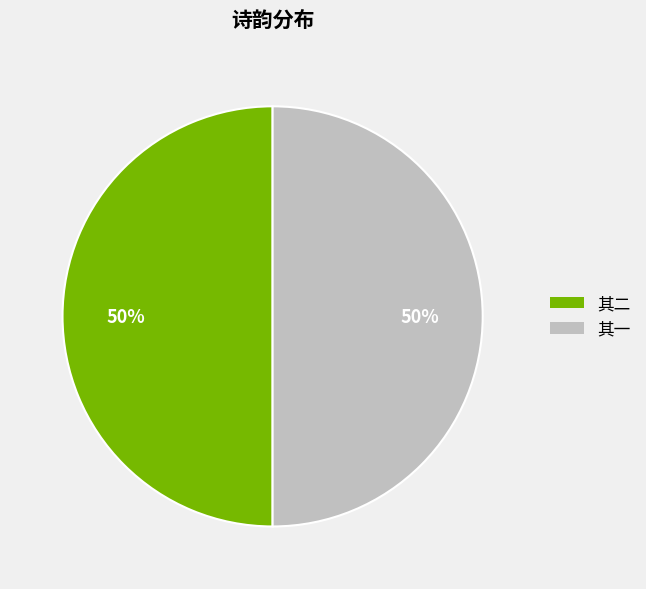

To the nearest percent, what is the average slice percentage?

50%